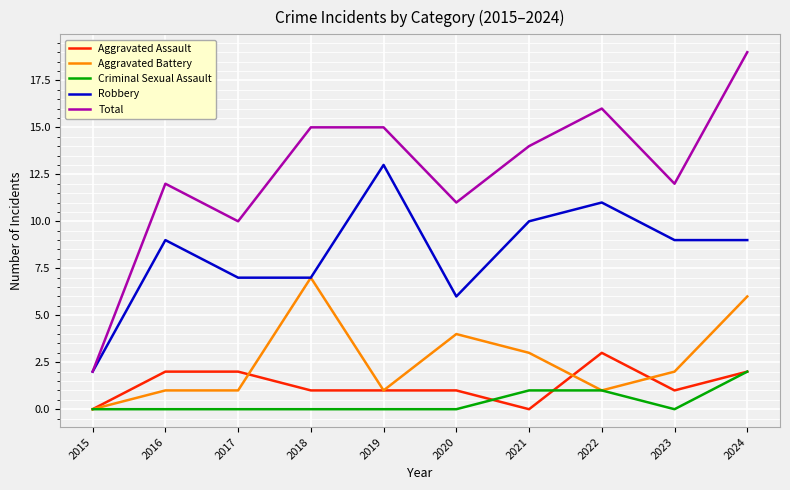

How many lines are shown in the chart?

5